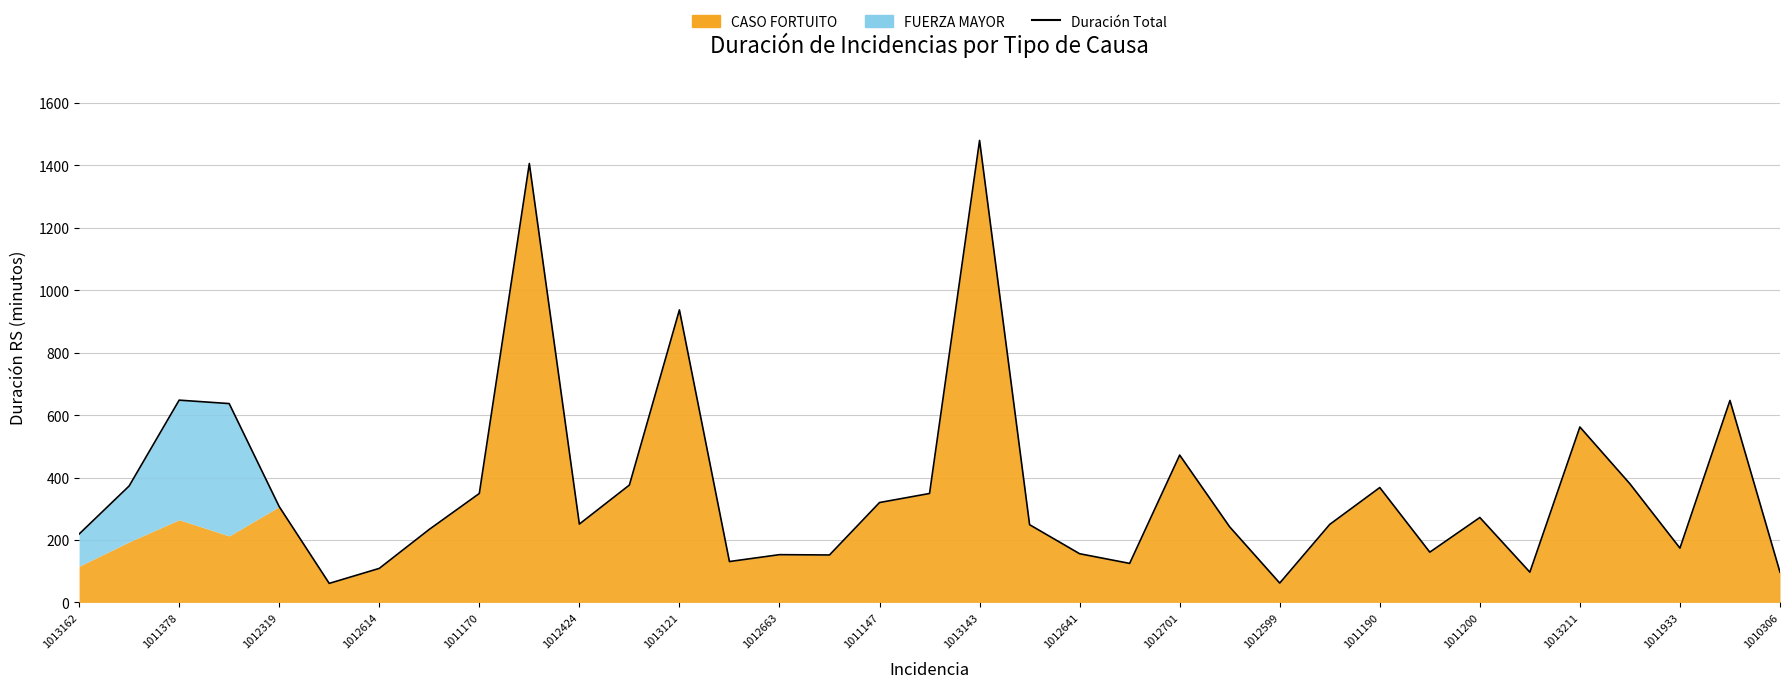

What is the label of the 14th point from the left?

1011190